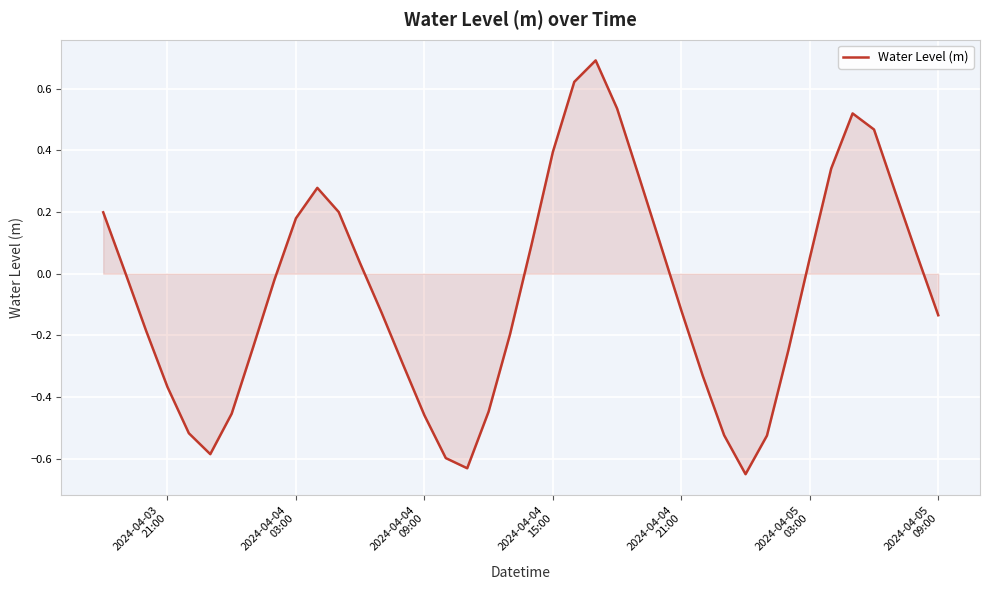

What is the maximum value shown in the chart?

0.7